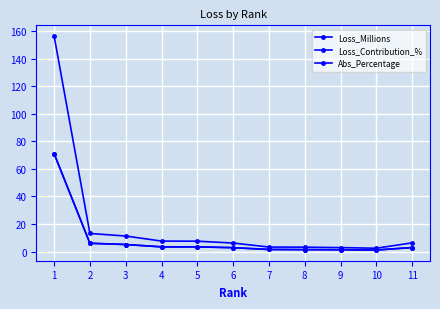

Read the Loss_Millions value at 2.

13.1